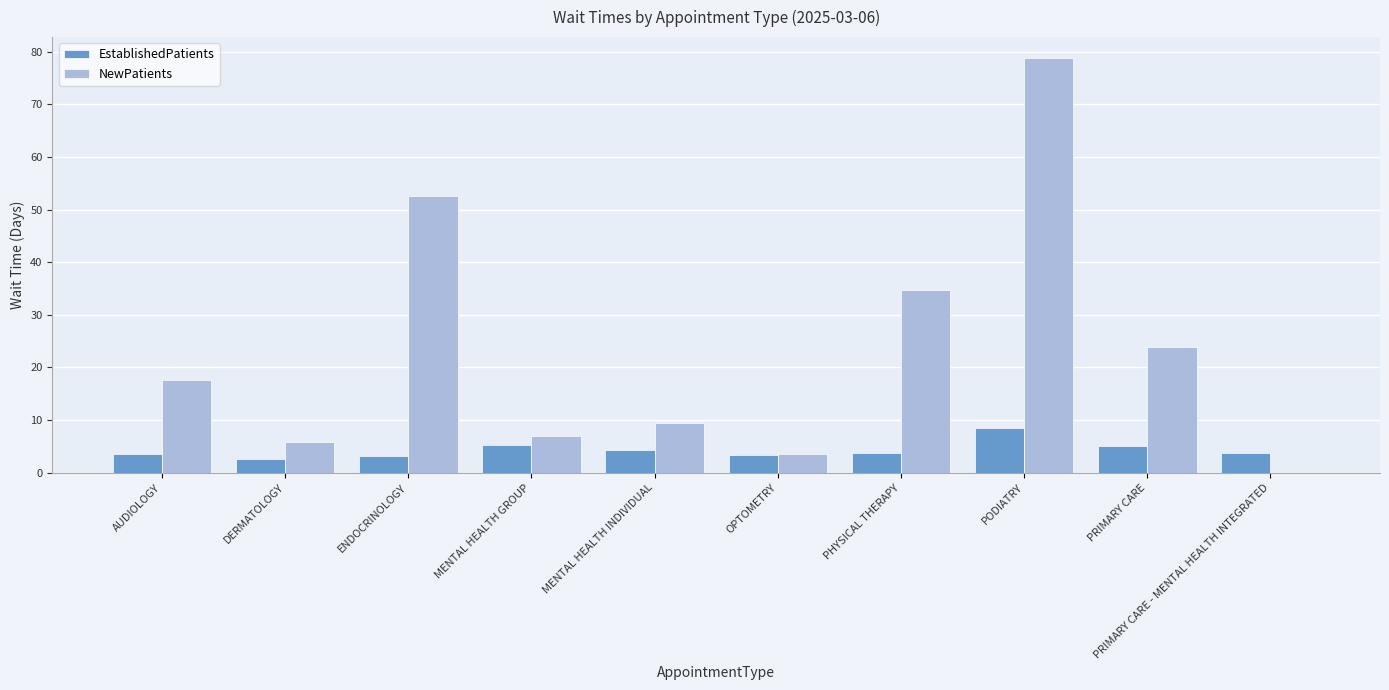

Which series changed the most between DERMATOLOGY and PODIATRY?

NewPatients